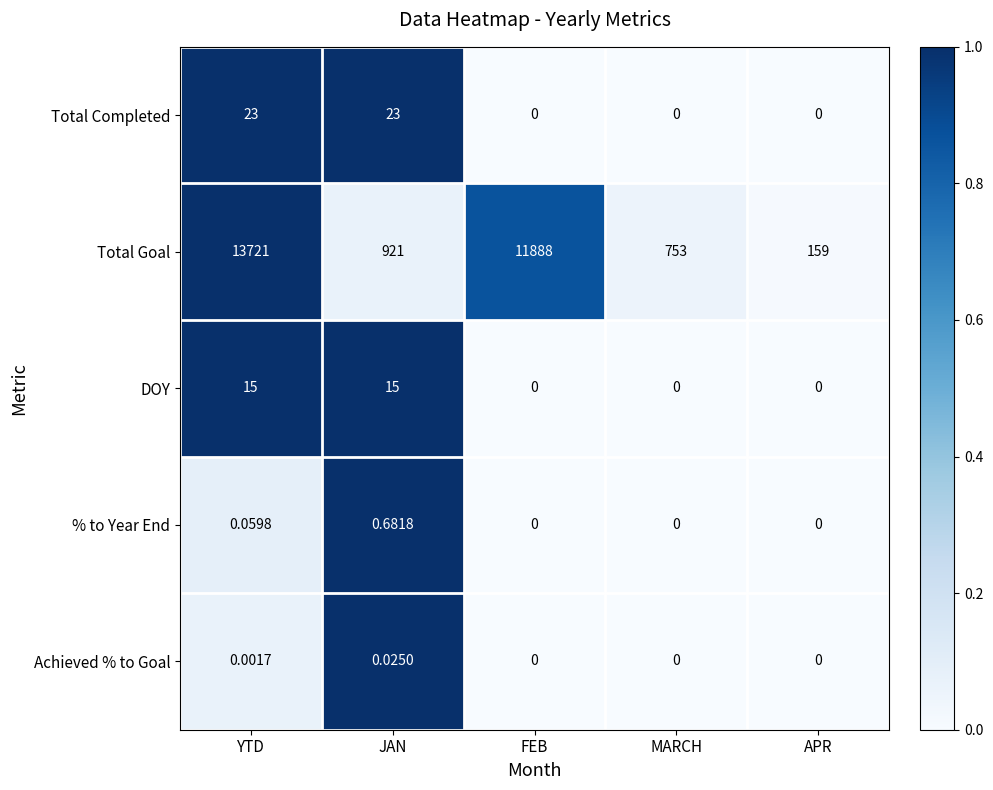

At which label does Total Goal reach its peak?

YTD